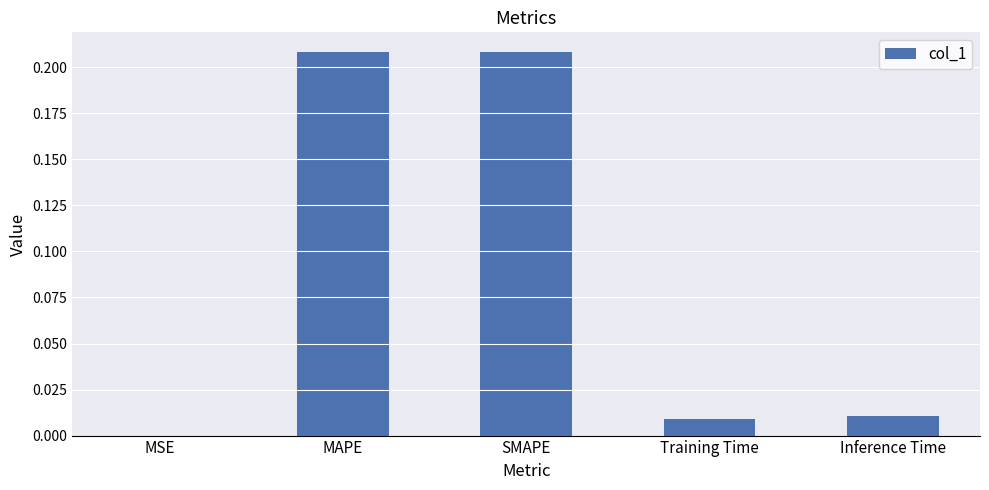

True or false: the data shows 0.3 at MAPE.

False